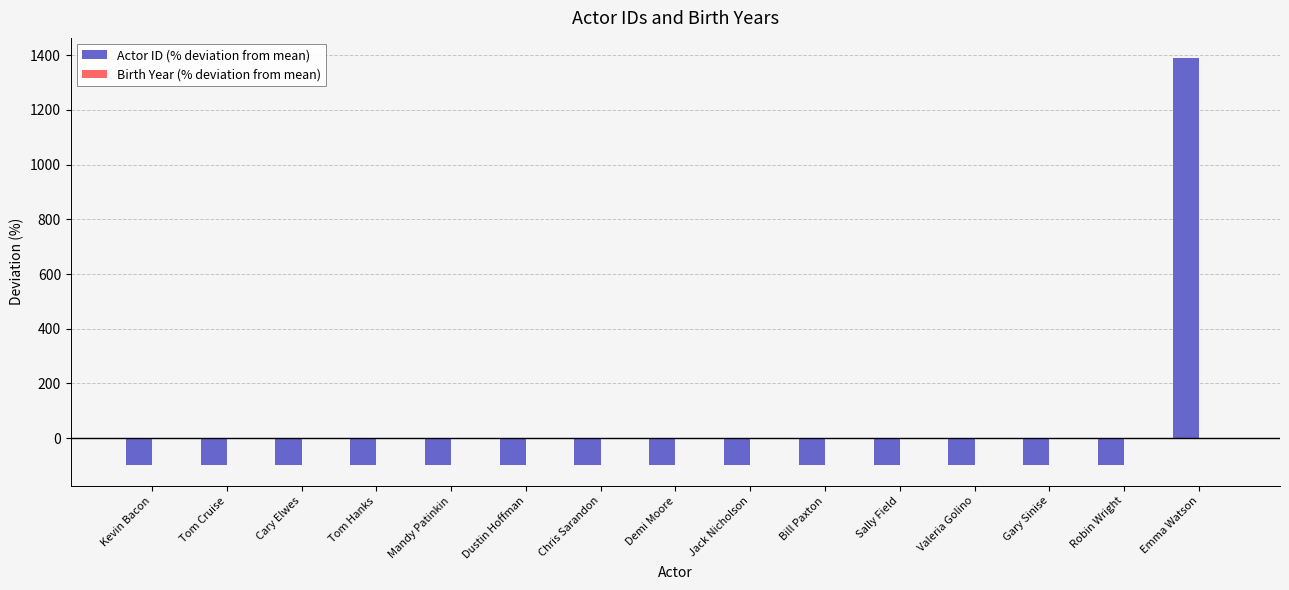

What is the total value across all series at Chris Sarandon?

-98.0